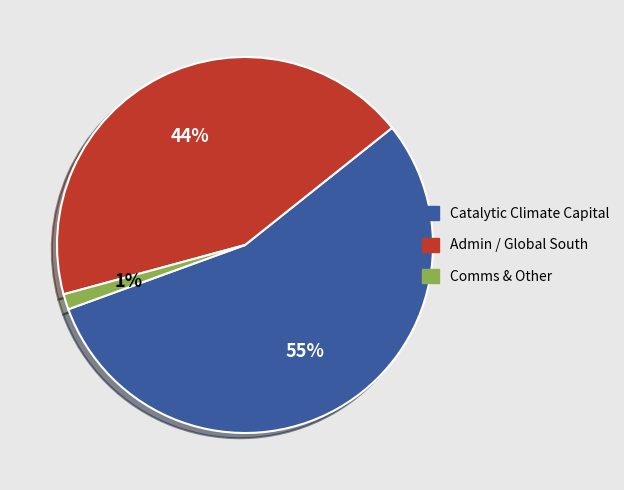

How many slices are in this pie chart?

3